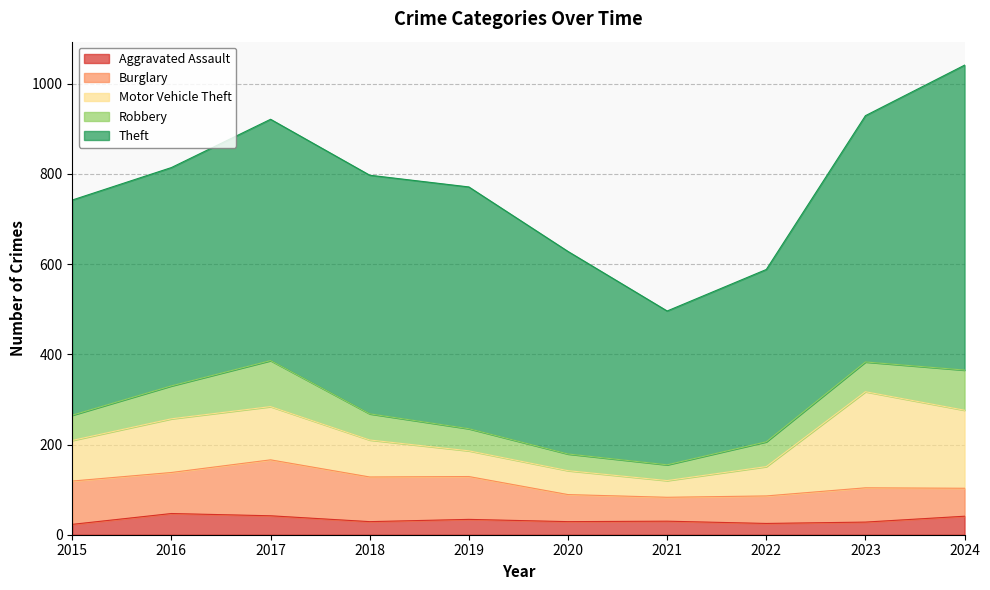

List the labels in order of Aggravated Assault value, smallest first.

2015, 2022, 2023, 2018, 2020, 2021, 2019, 2024, 2017, 2016